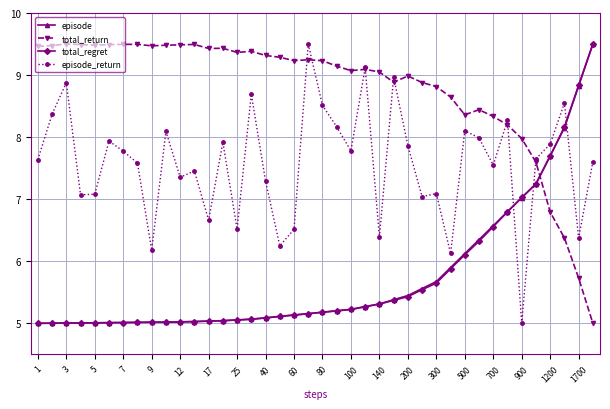

What are all the series names shown in the legend?

episode, total_return, total_regret, episode_return